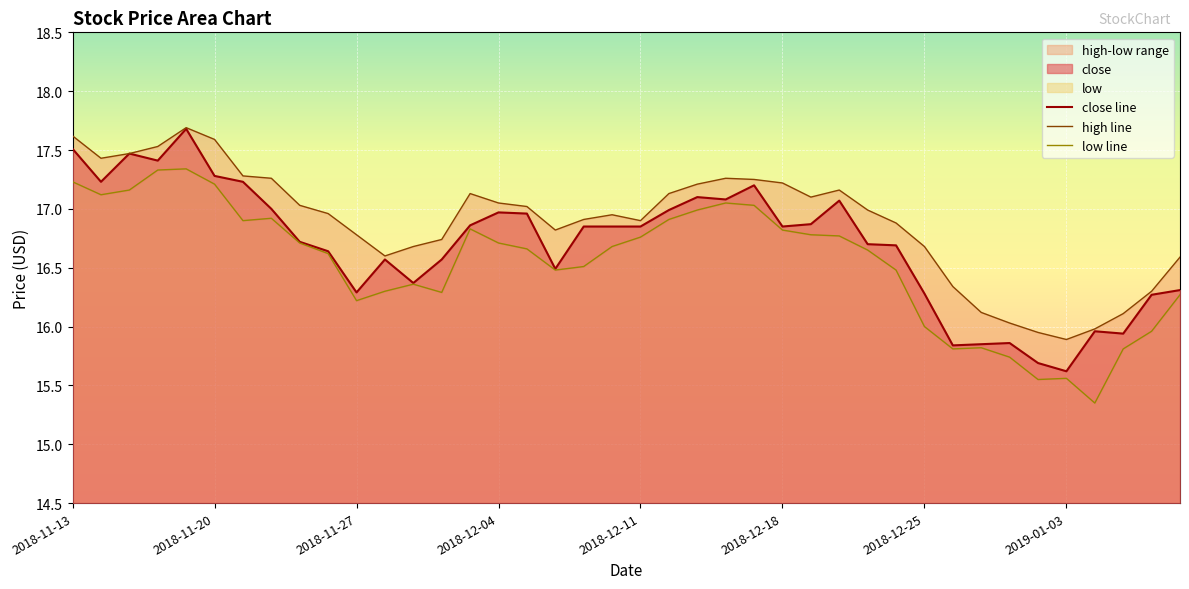

What is the total value across all series at 2018-11-15?

52.1